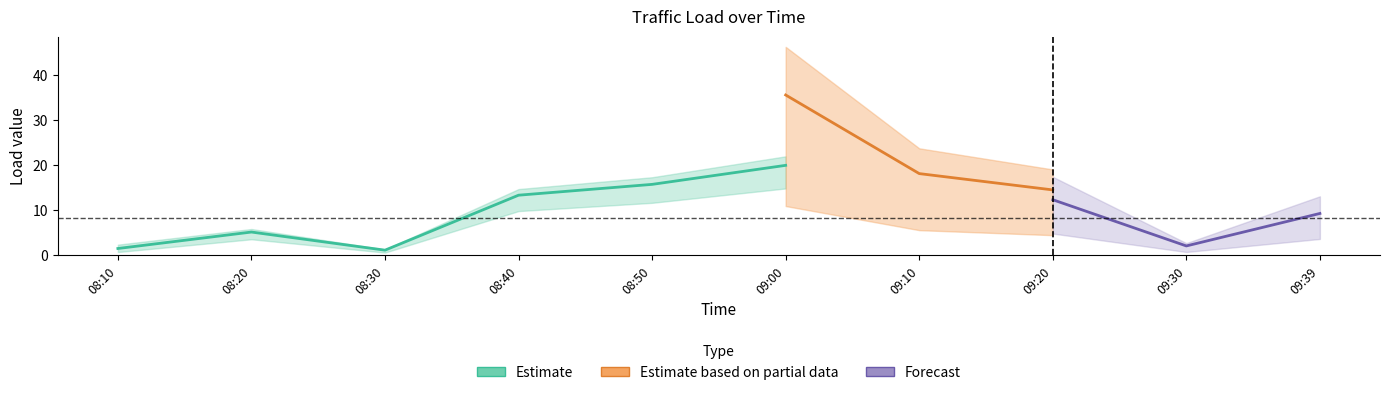

The J2 series shows 9.8 at 09:00. True or false?

False